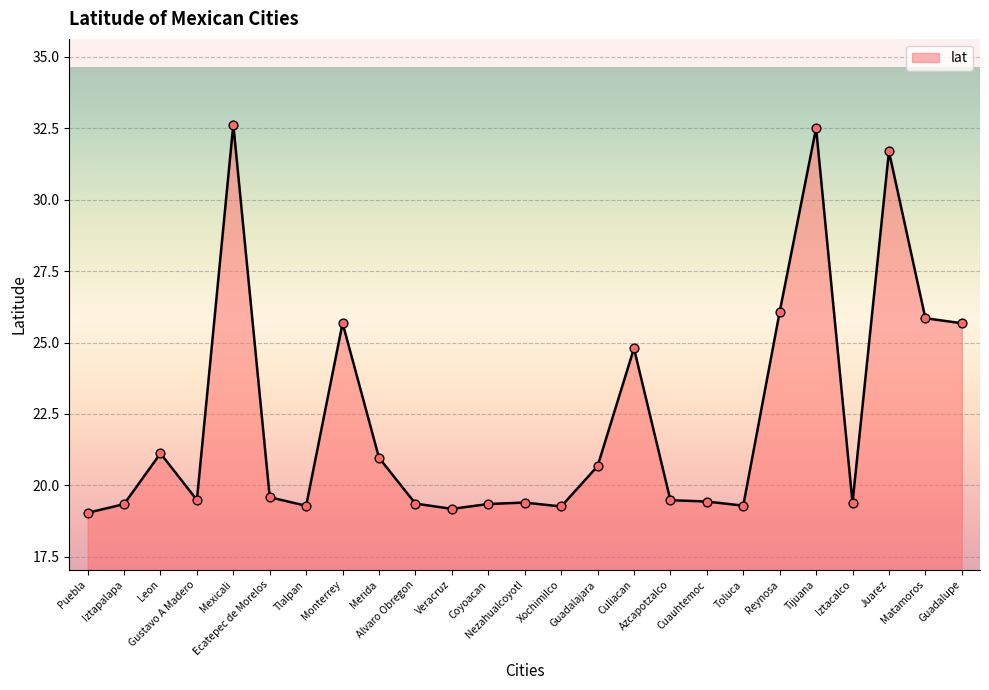

Which has a higher value, Puebla or Toluca?

Toluca